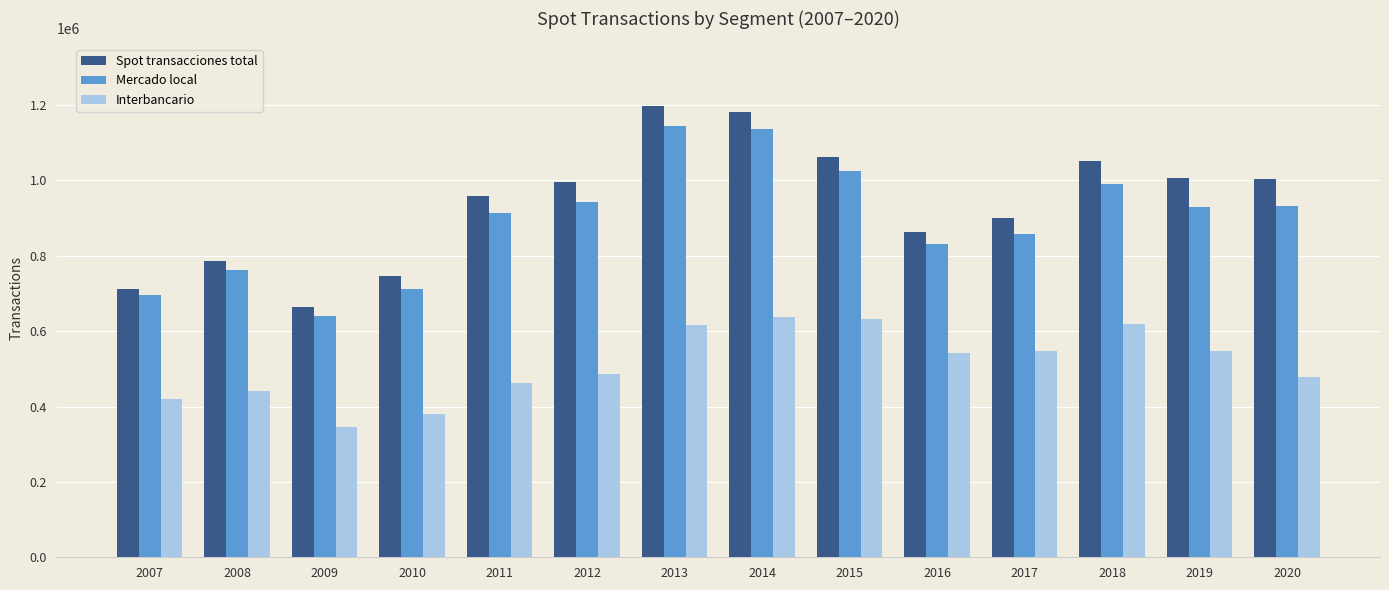

What is the value of the Mercado local bar at the 10th from the left?

830326